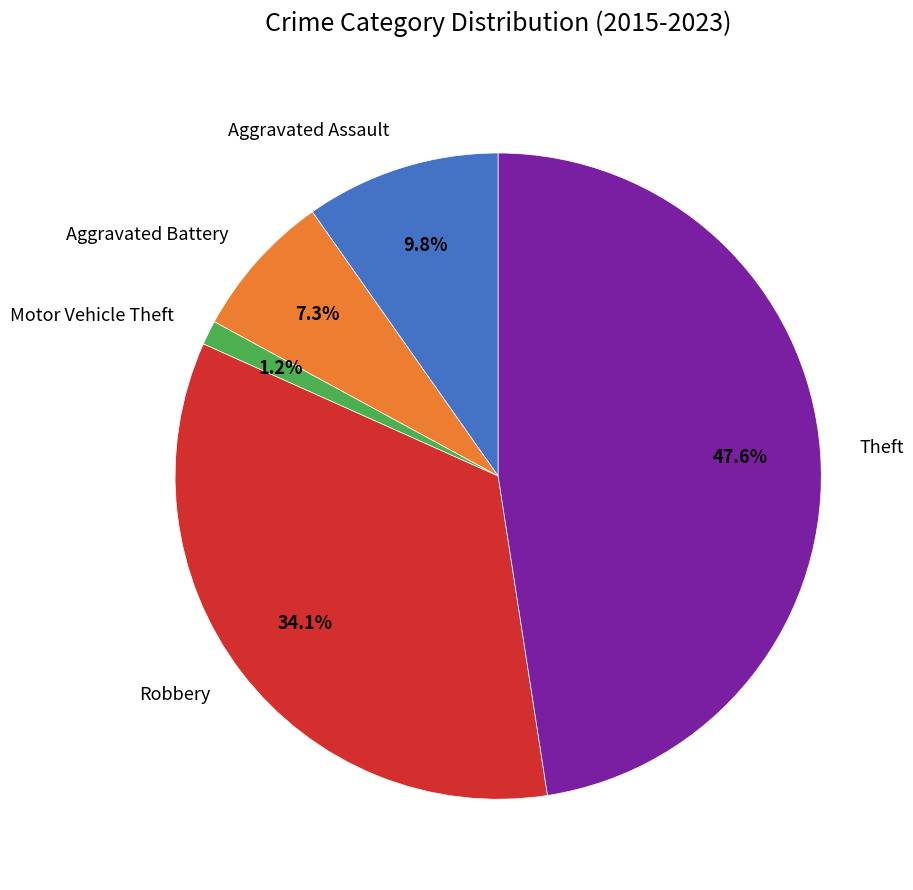

To the nearest percent, what percentage of the pie is Motor Vehicle Theft?

1%